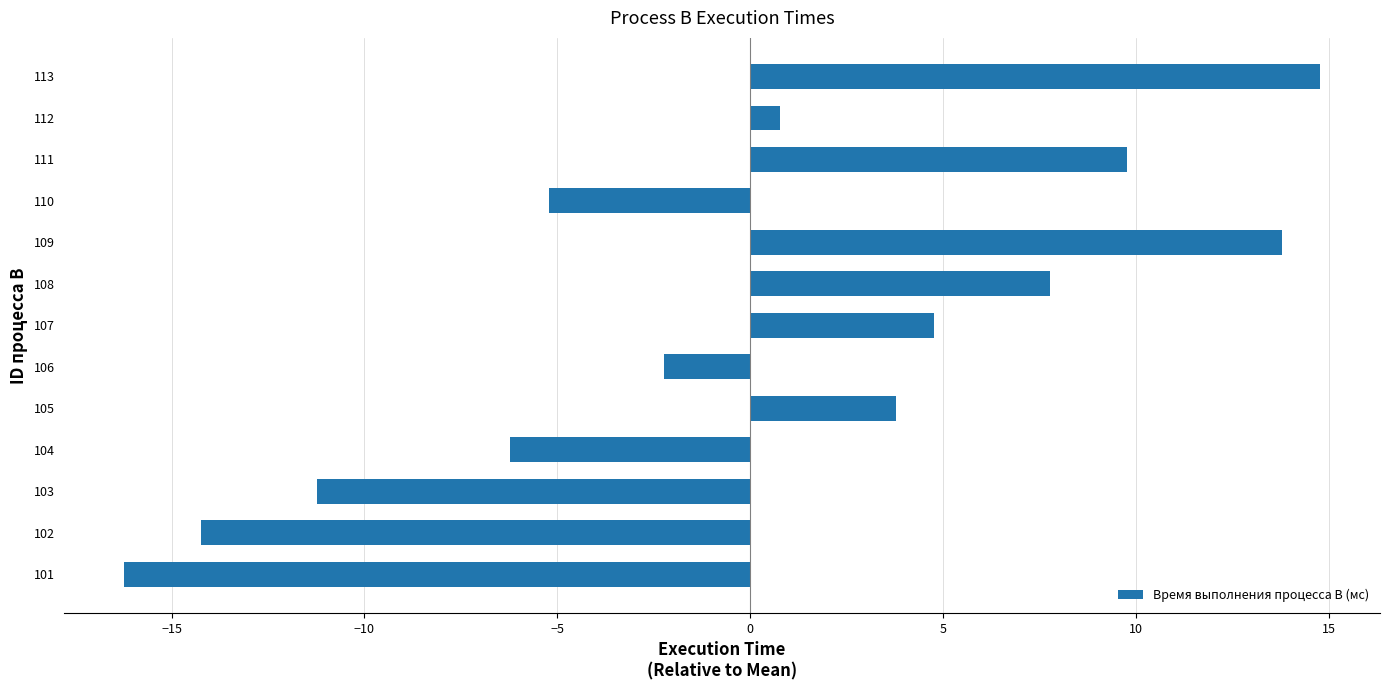

List the labels in order of value, smallest first.

101, 102, 103, 104, 110, 106, 112, 105, 107, 108, 111, 109, 113